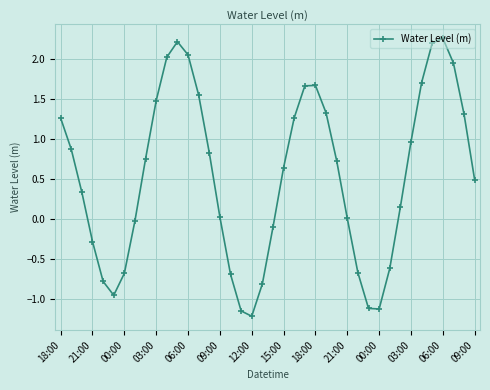

What is the value of the 36th point from the left?

2.2